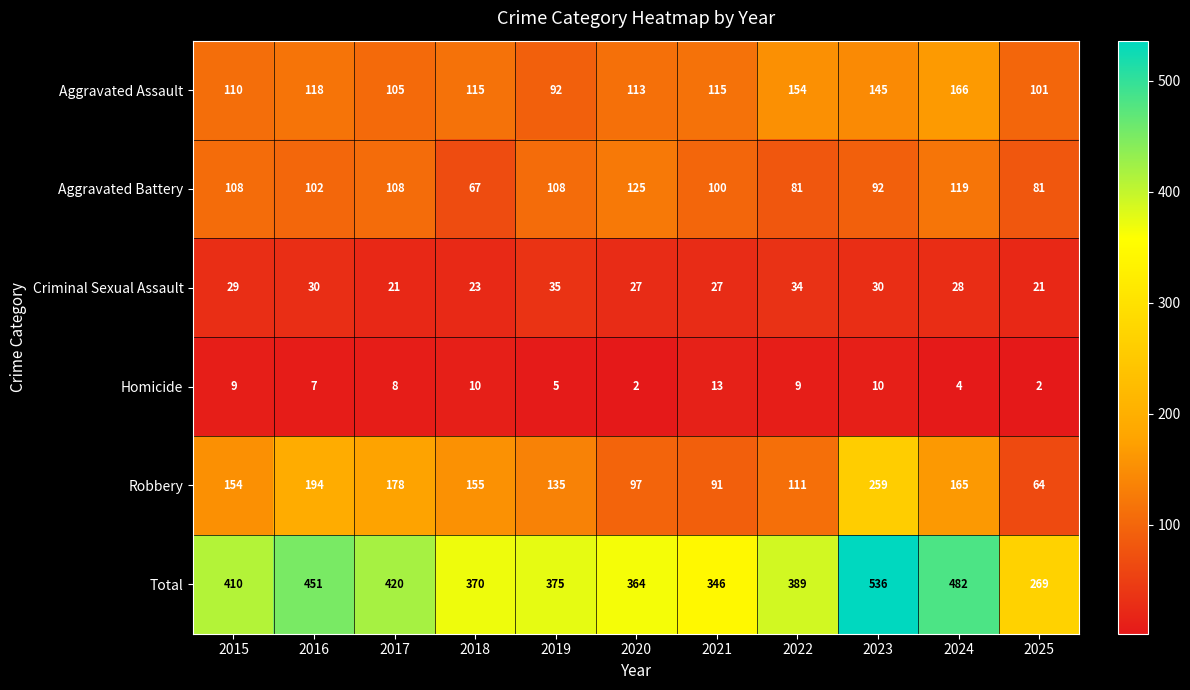

At 2025, list the series in order from smallest to largest.

Homicide, Criminal Sexual Assault, Robbery, Aggravated Battery, Aggravated Assault, Total